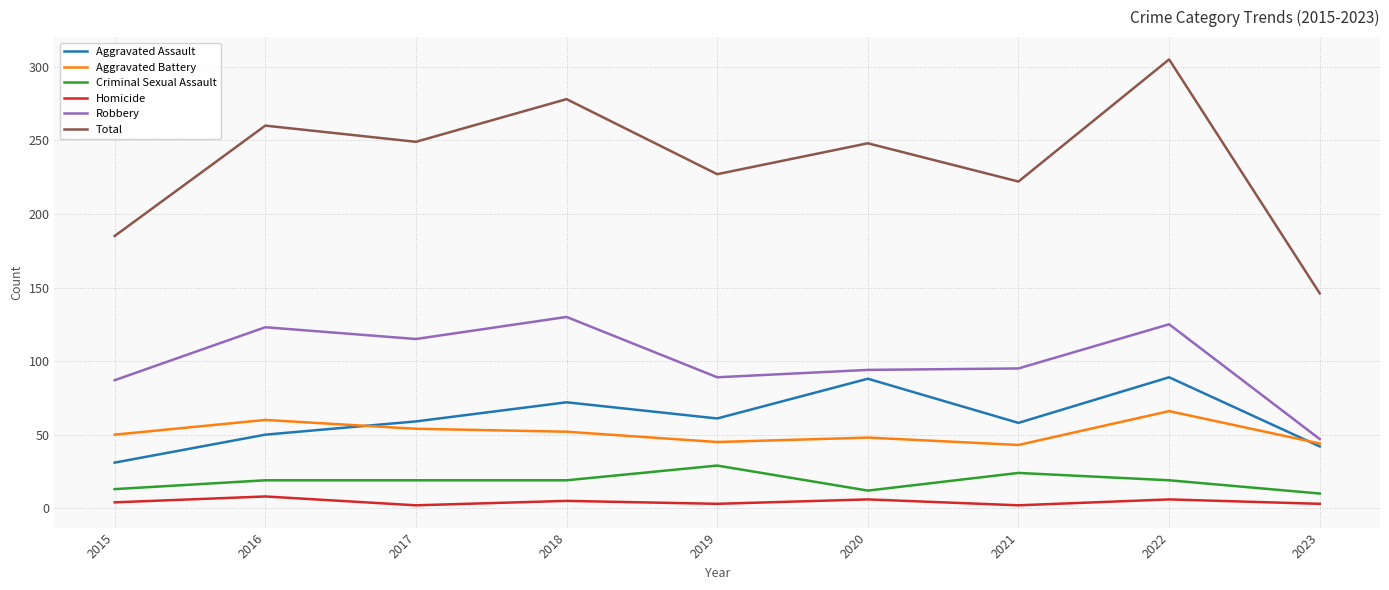

Count the number of categories in the chart.

9